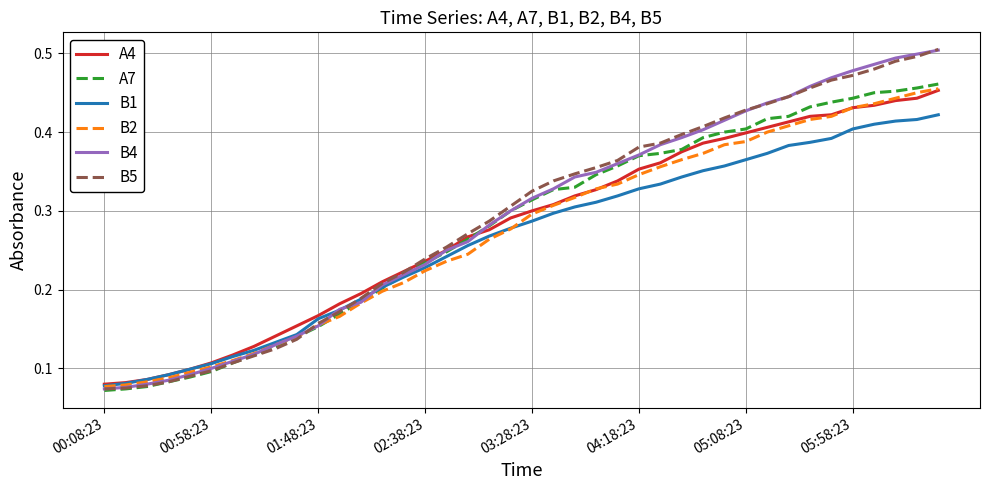

What are all the series names shown in the legend?

A4, A7, B1, B2, B4, B5